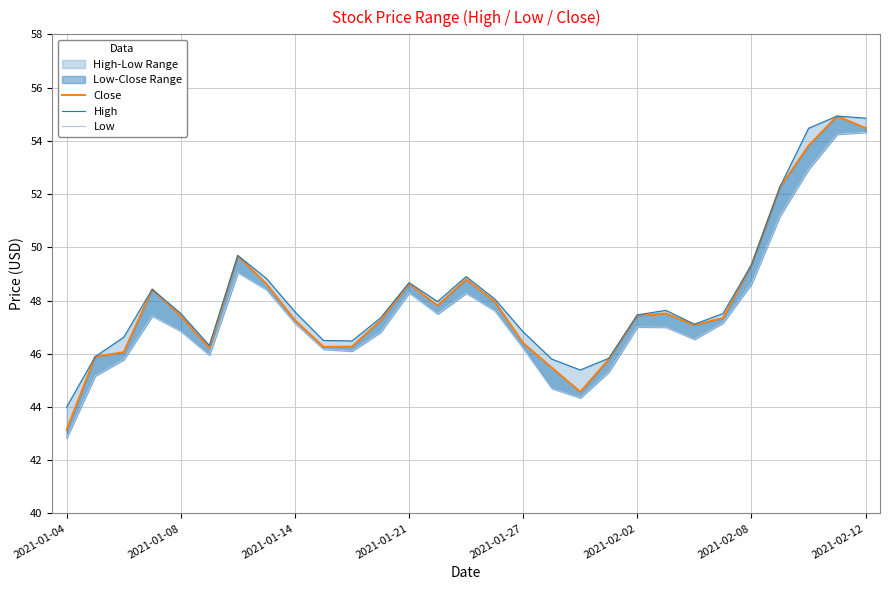

True or false: Low and High cross at least once.

False